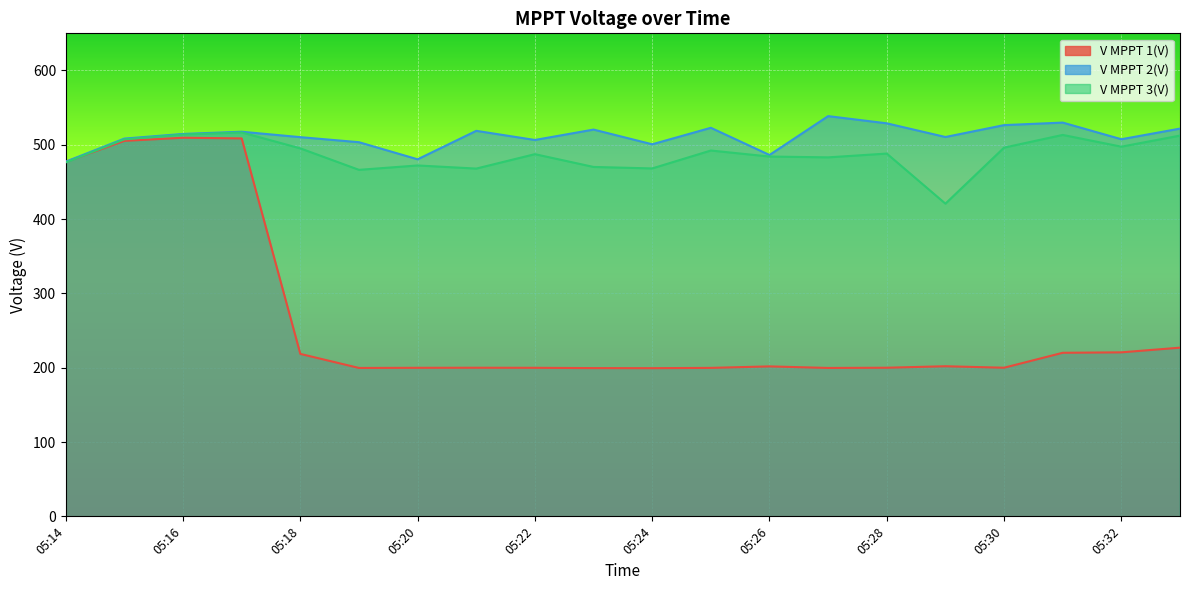

At which category does the chart reach its minimum across all series?

05:24